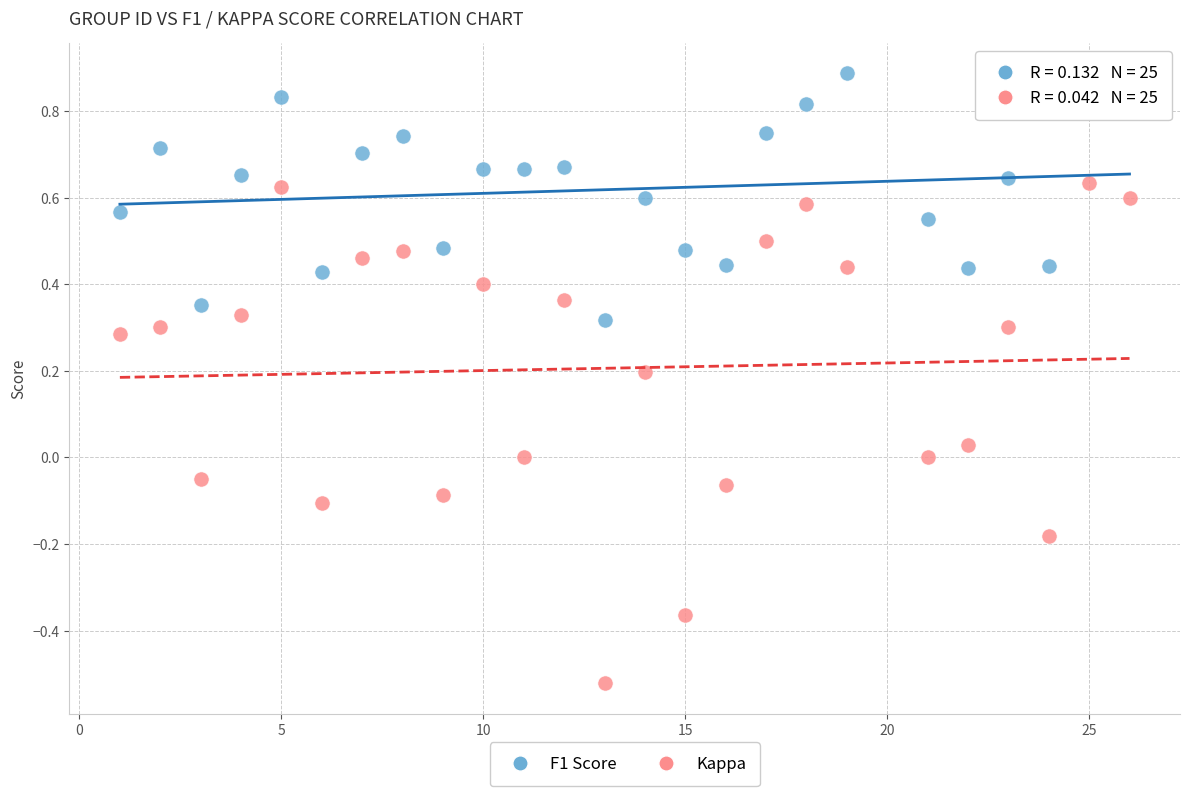

Which series contains the highest Y value?

F1 Score